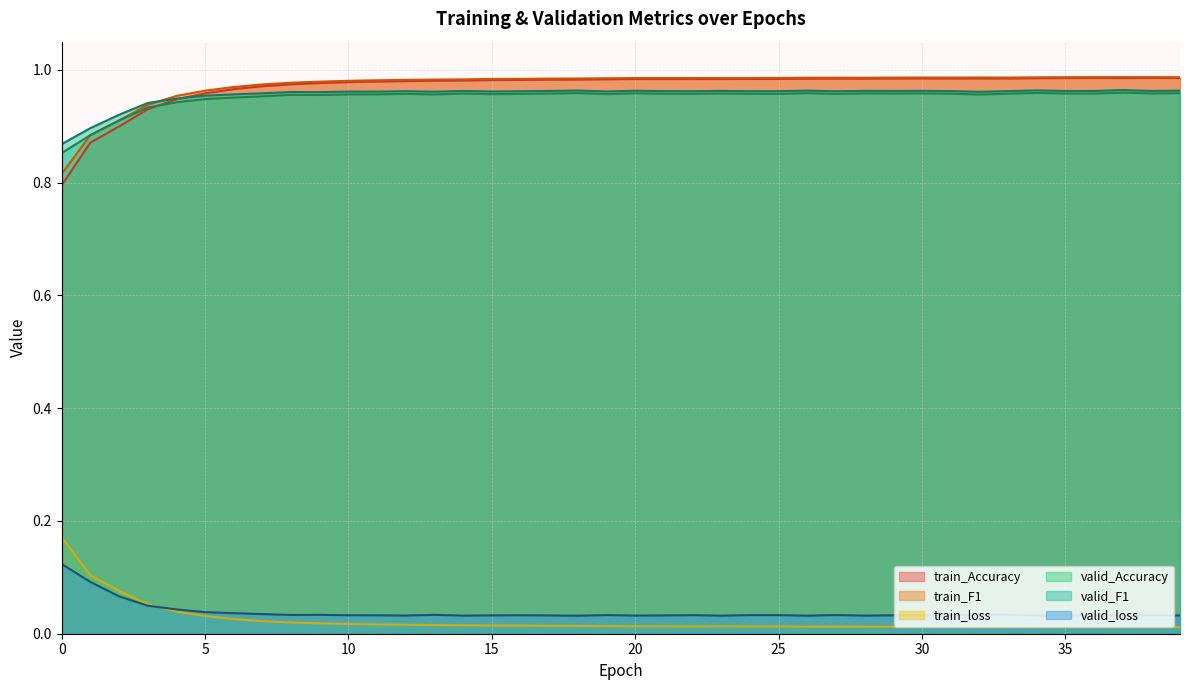

What is the total value across all series at 35?

3.9